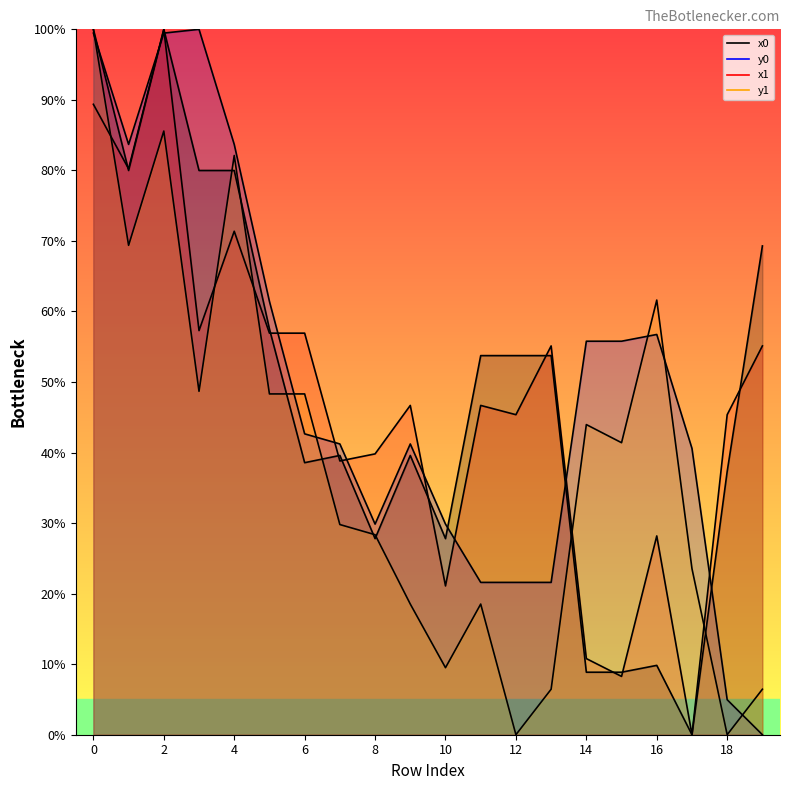

Read the y0 value at 17.

40.6